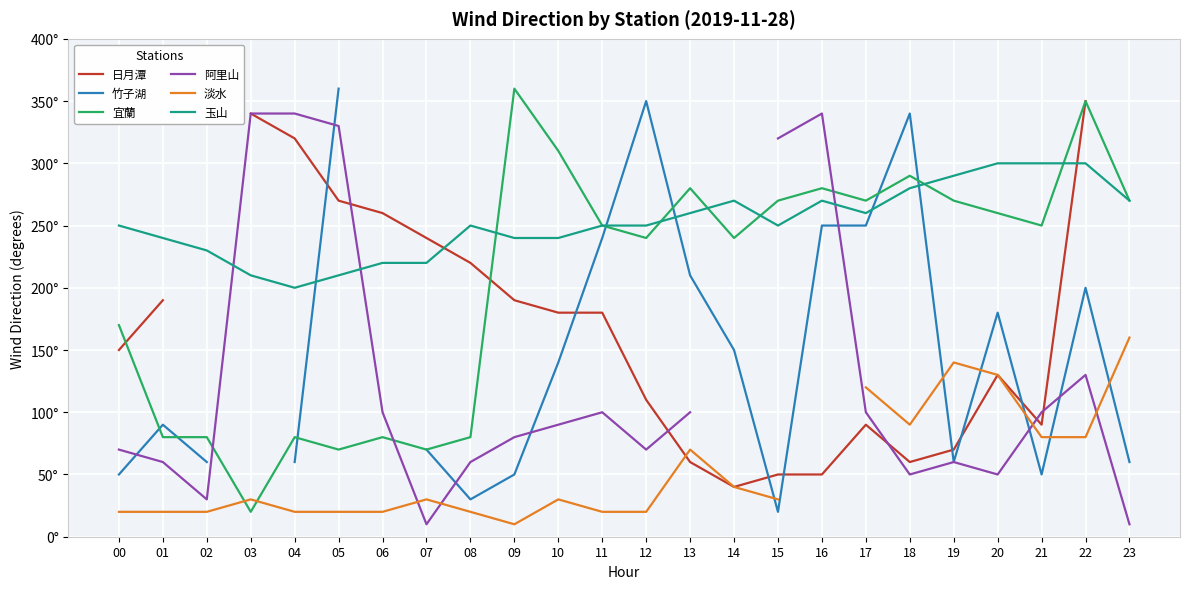

At which category is the sum across all series the highest?

22